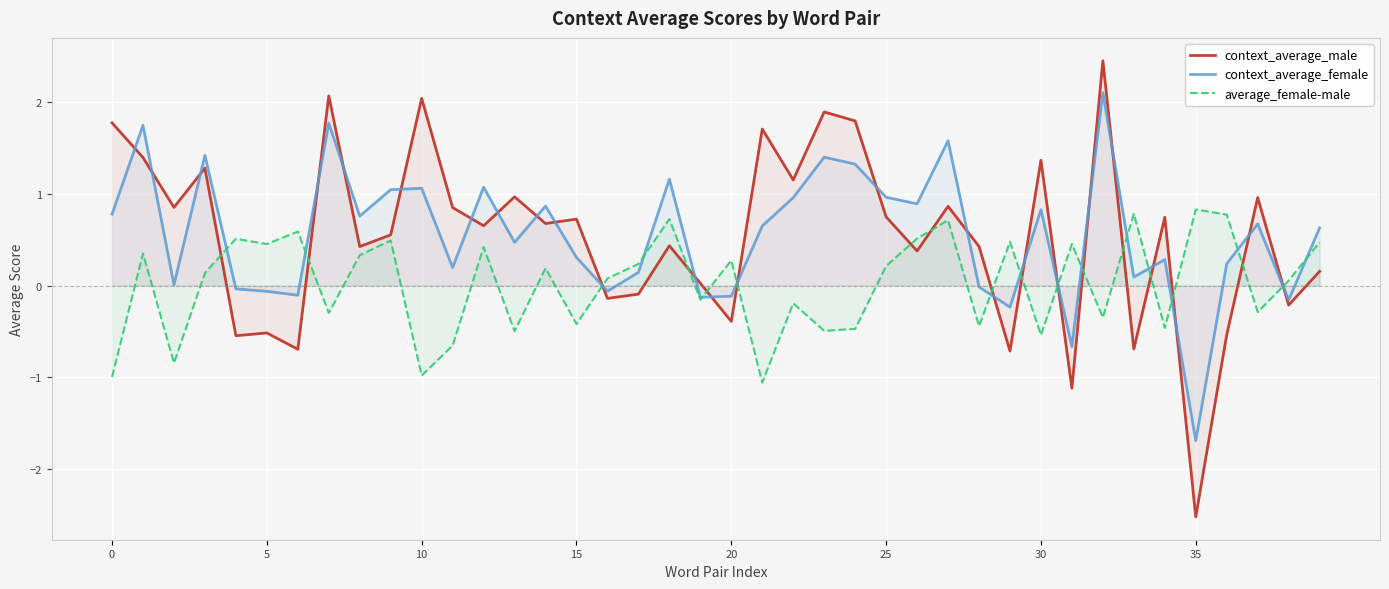

What is the difference between the second highest and minimum values in the context_average_male series?

4.6